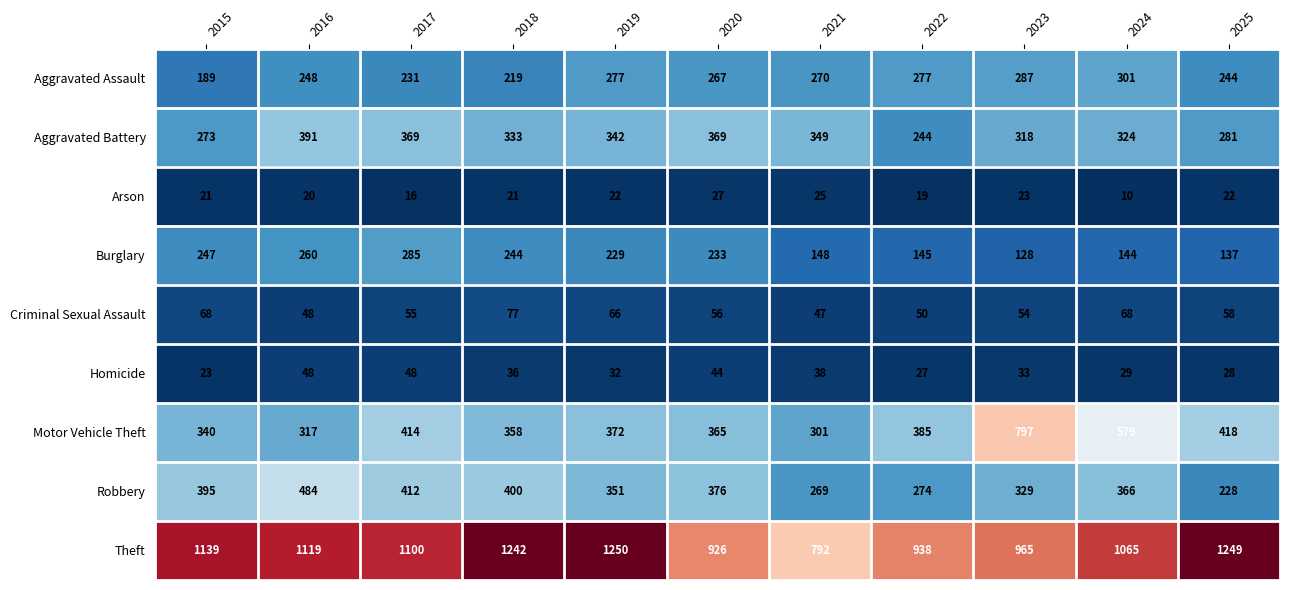

Rank the series by their maximum value, from highest to lowest.

Theft, Motor Vehicle Theft, Robbery, Aggravated Battery, Aggravated Assault, Burglary, Criminal Sexual Assault, Homicide, Arson